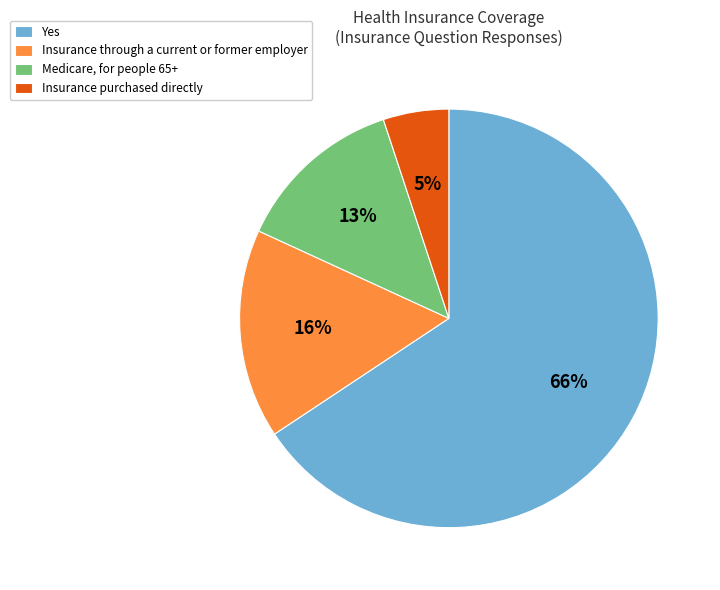

What is the majority slice?

Yes